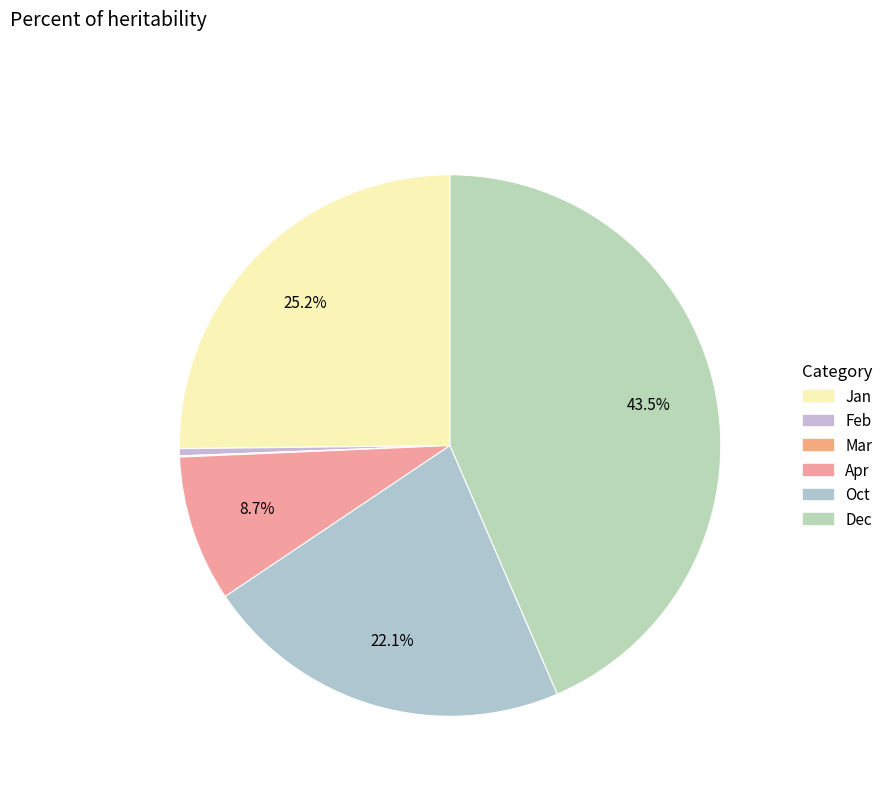

Is it true that Apr is 9% of the pie?

True